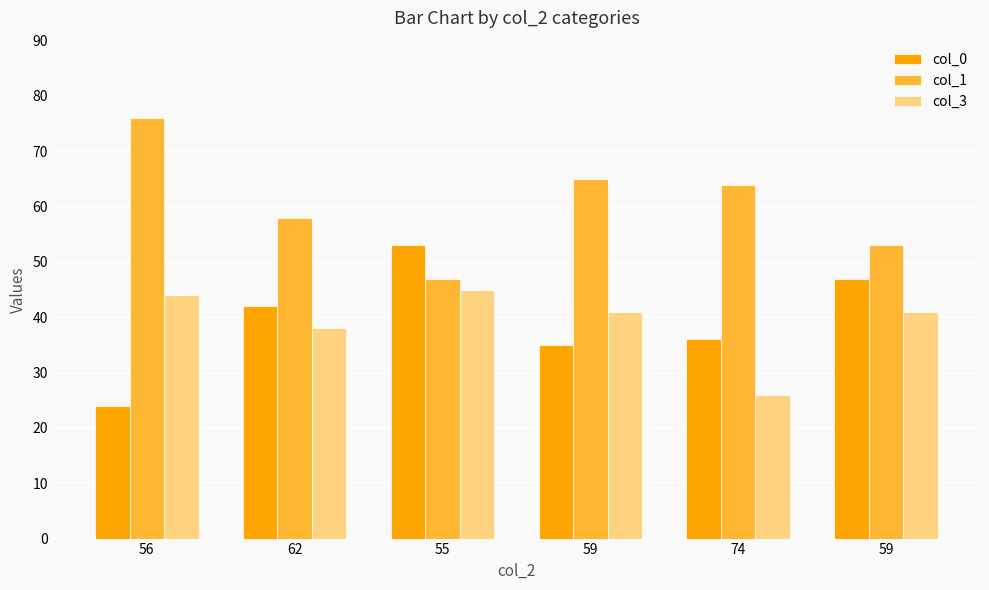

What are all the series names shown in the legend?

col_0, col_1, col_3